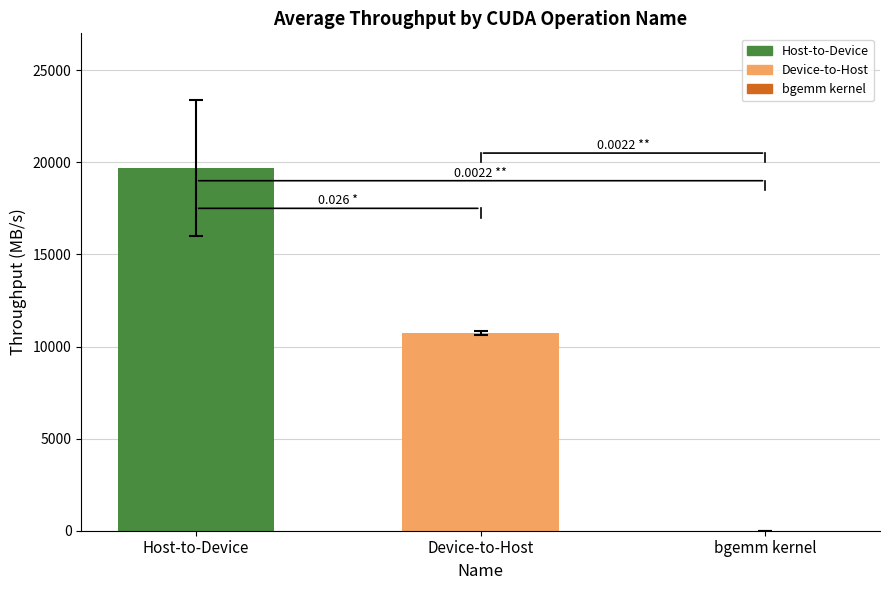

Which category has the highest value across all series?

Host-to-Device